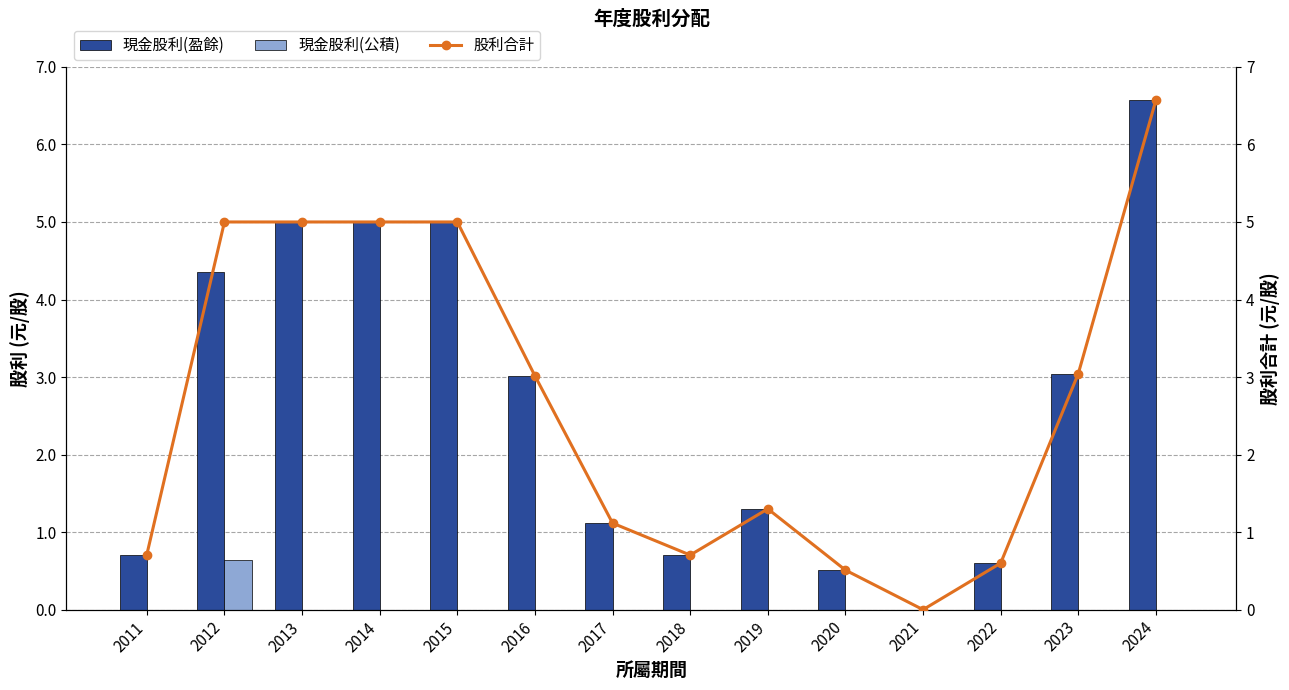

Reading left to right, what are all the values shown in this chart?

現金股利(盈餘): 0.7	4.4	5.0	5.0	5.0	3.0	1.1	0.7	1.3	0.5	0.0	0.6	3.0	6.6
現金股利(公積): 0.0	0.6	0.0	0.0	0.0	0.0	0.0	0.0	0.0	0.0	0.0	0.0	0.0	0.0
股利合計: 0.7	5.0	5.0	5.0	5.0	3.0	1.1	0.7	1.3	0.5	0.0	0.6	3.0	6.6